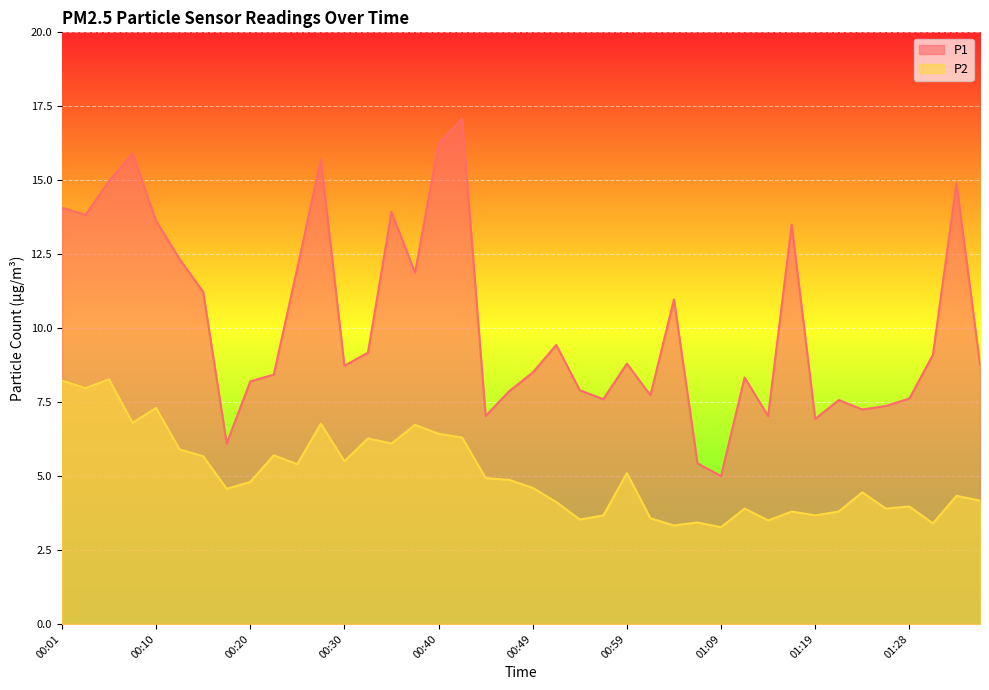

True or false: P2 and P1 intersect in this chart.

False